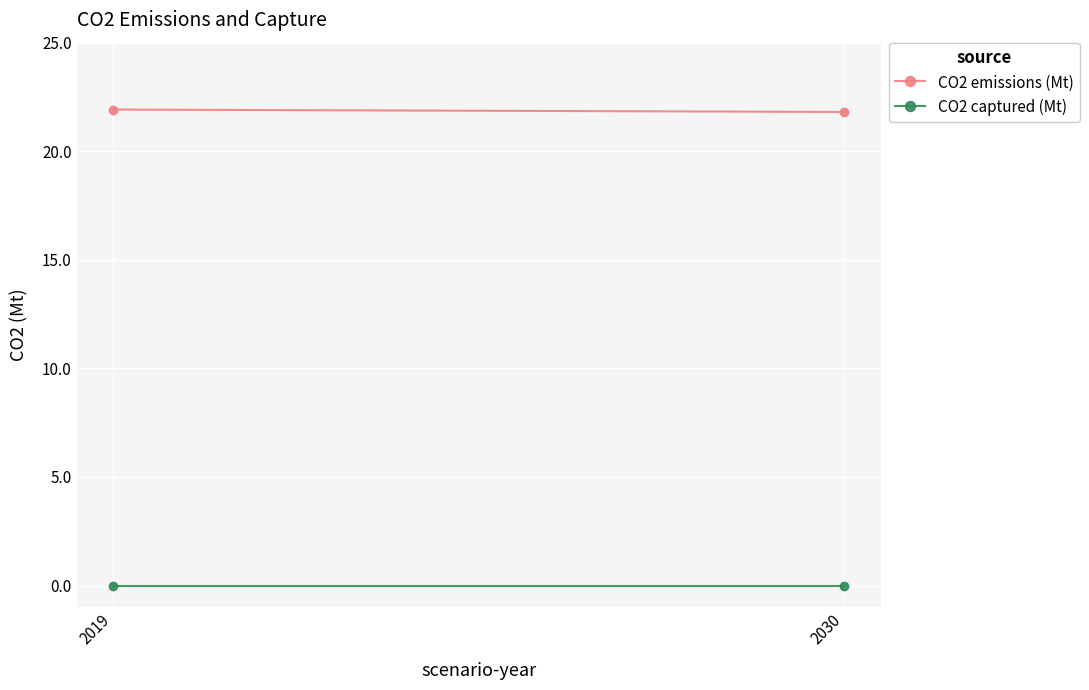

At 2019, list the series in order from largest to smallest.

CO2 emissions (Mt), CO2 captured (Mt)